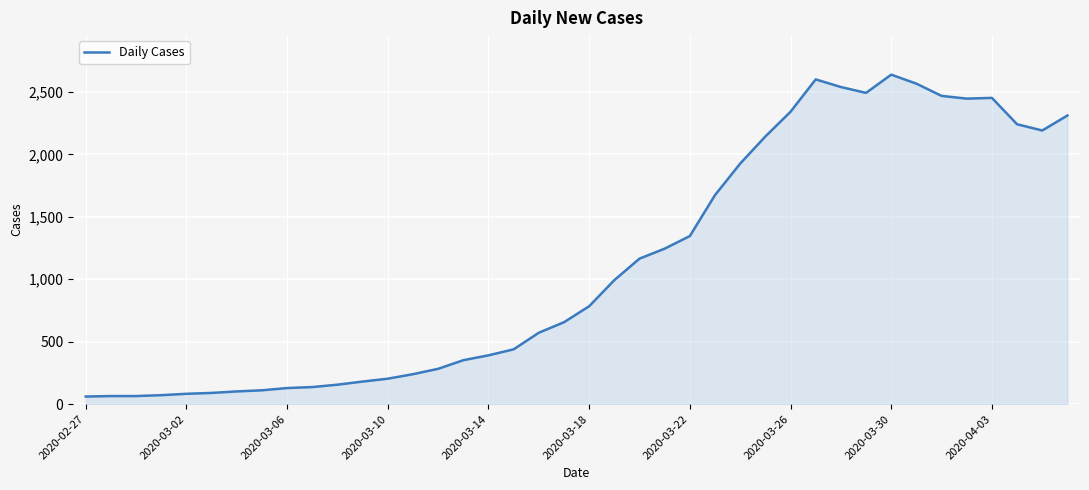

What is the greatest value displayed?

2638